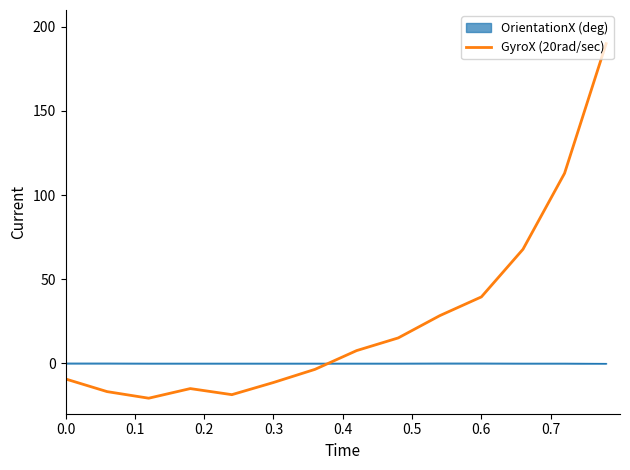

Which series has the largest range (max minus min)?

GyroX (20rad/sec)